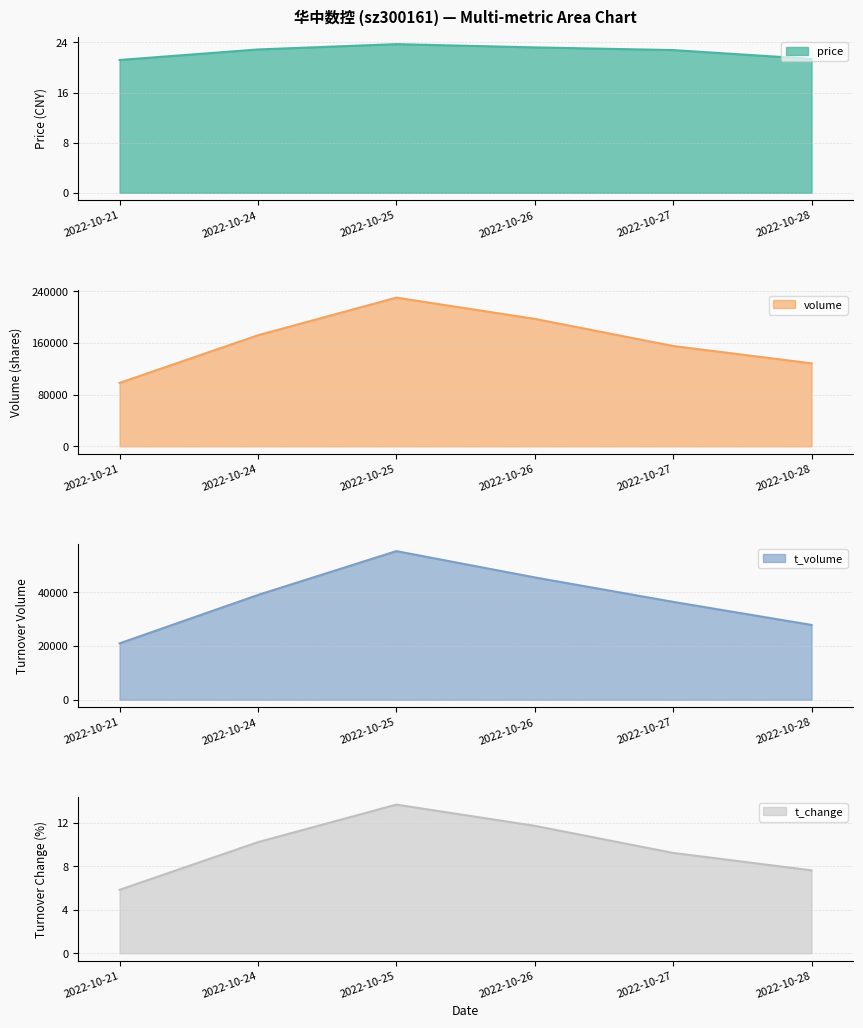

Where does the price series first go above 22?

2022-10-24